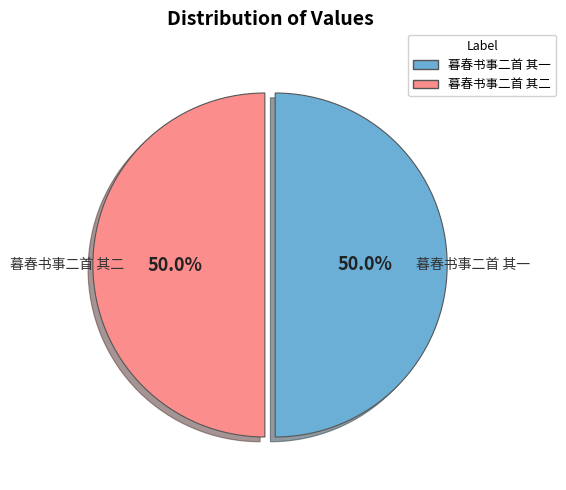

To the nearest percent, what percentage of the pie is 暮春书事二首 其二?

50%